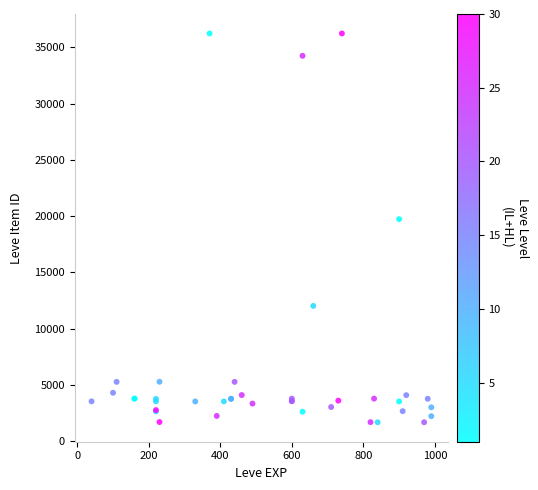

What Y value in the scatter plot is closest to 18967?

19744